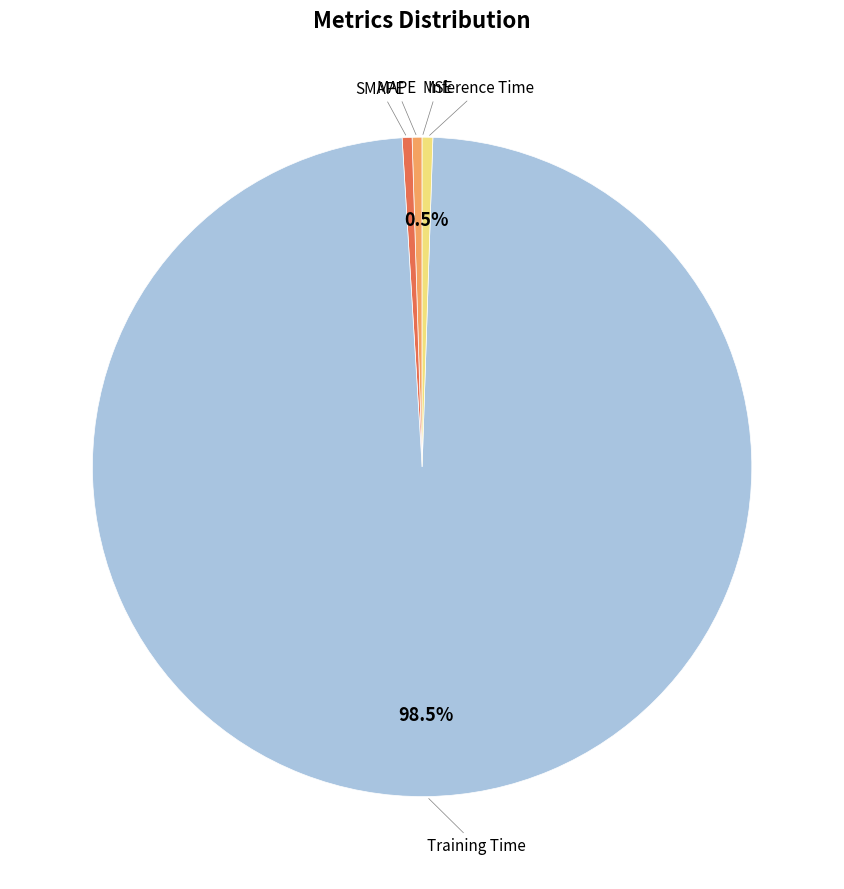

Is there any slice that represents more than half of the pie?

Yes